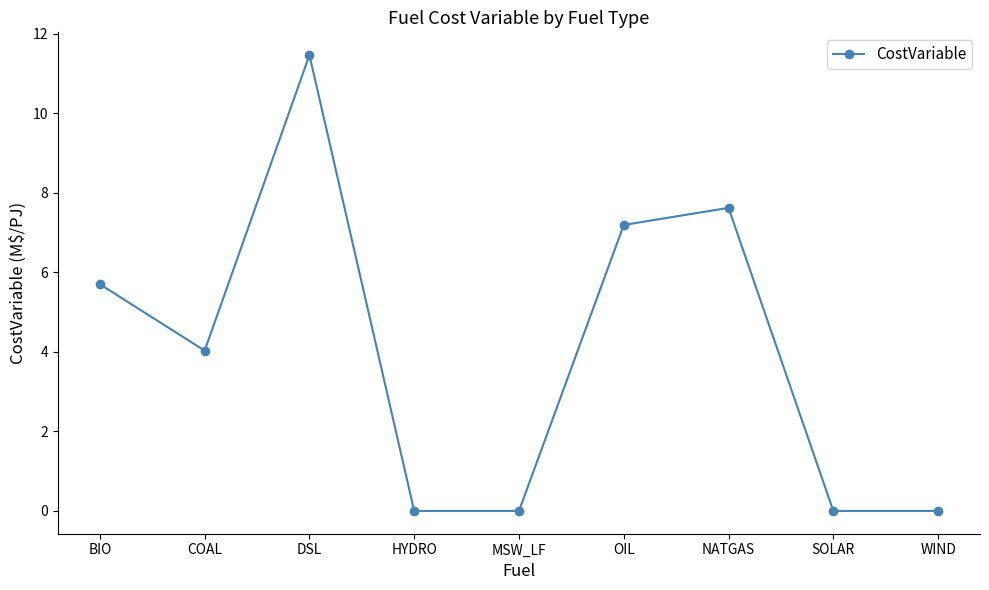

What is the average value?

4.0